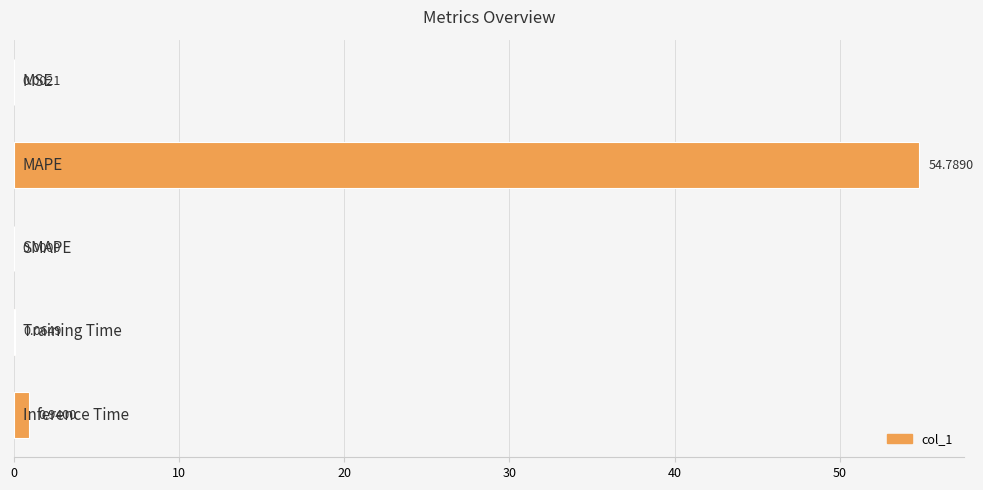

How many values exceed 0?

4